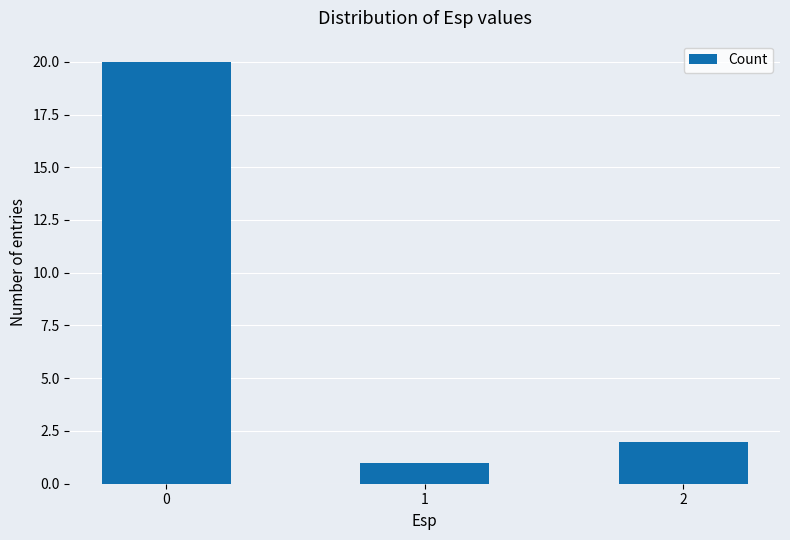

What is the value of the 3rd bar from the left?

2